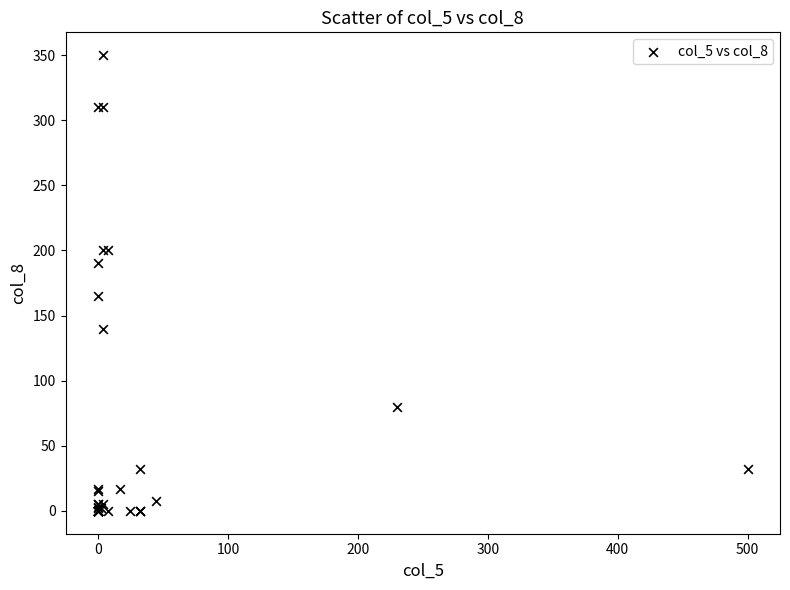

What Y value in the scatter plot is closest to 175?

165